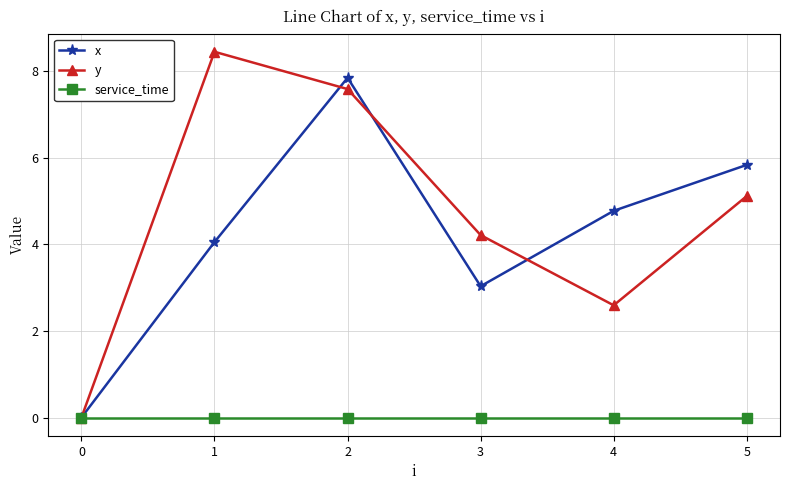

Does the chart display data point markers on the line(s)?

Yes